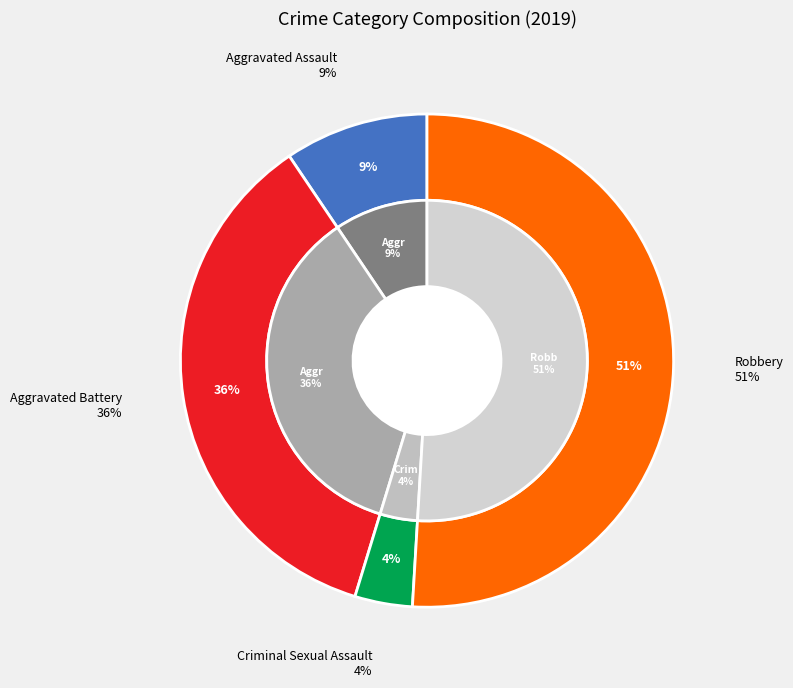

How many slices are in this pie chart?

4